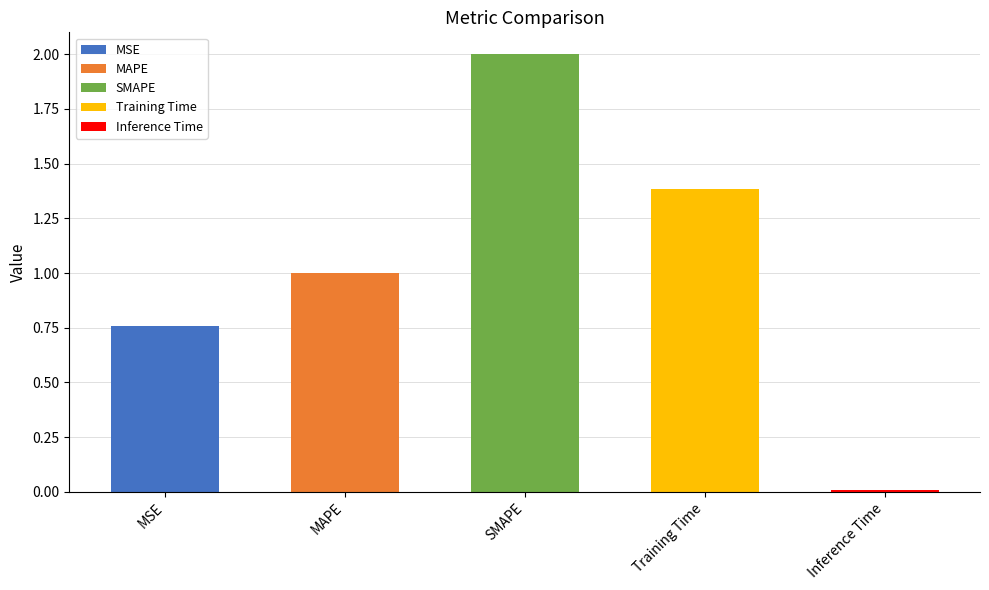

What is the ratio of the value at MSE to the value at MAPE?

0.8